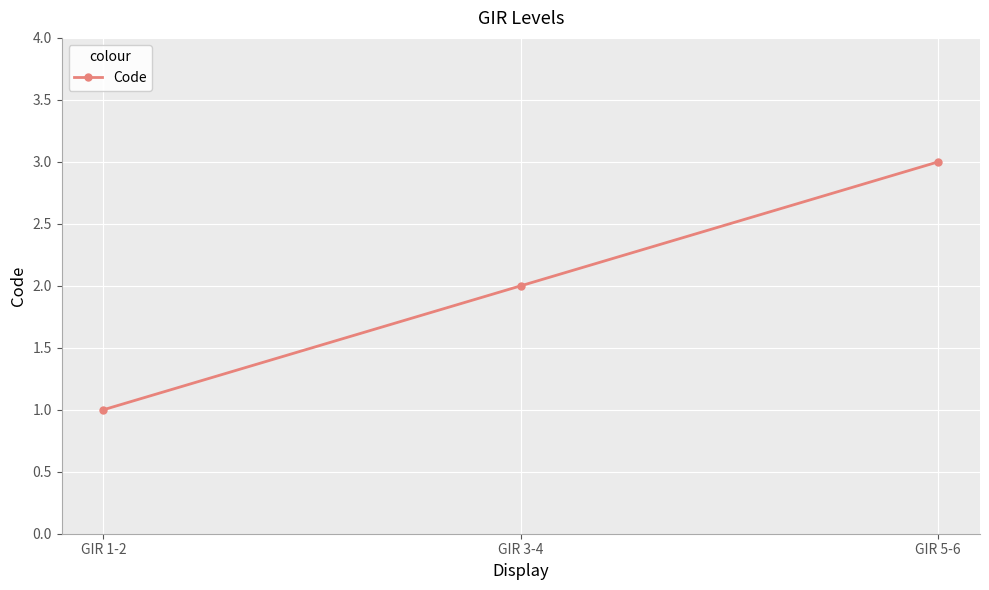

Where is the data nearest to the value 2?

GIR 3-4